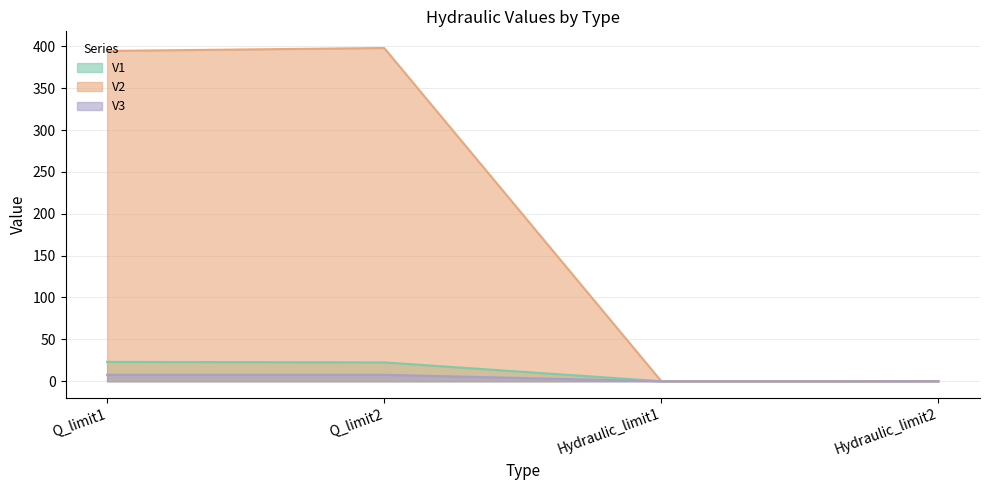

What is the highest value of the V3 series?

7.7